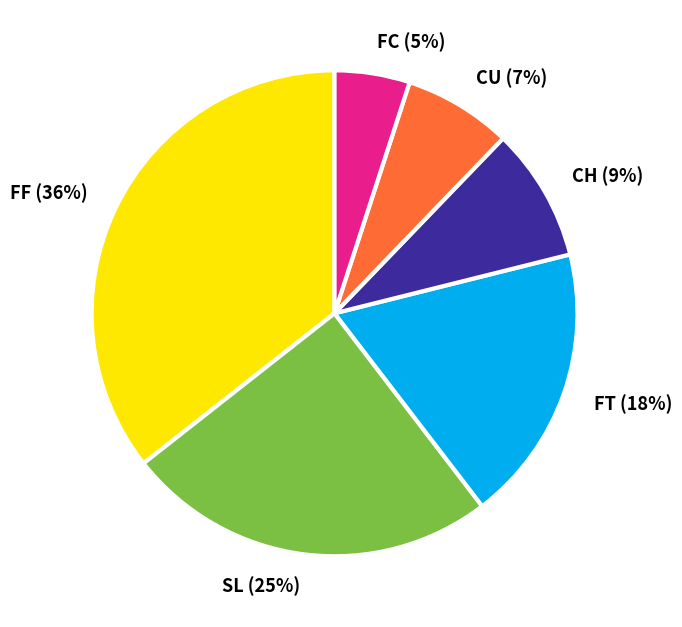

To the nearest percent, what portion does SL represent?

25%